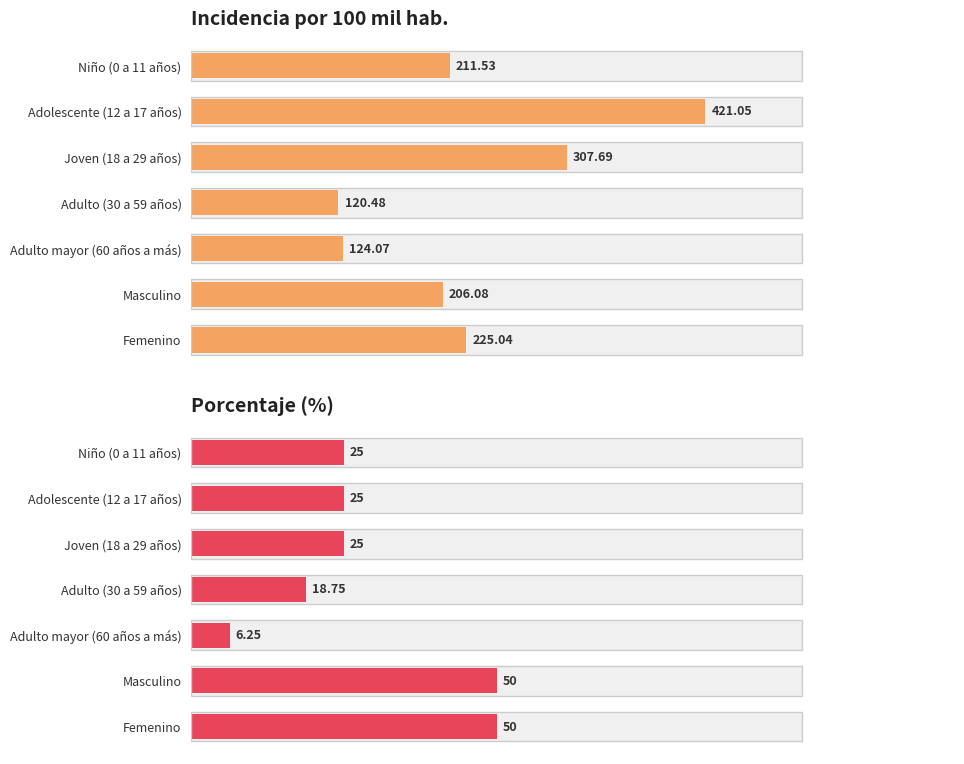

What is the difference between the incidencia_100mil_hab values at Adulto mayor (60 años a más) and Adulto (30 a 59 años)?

3.6